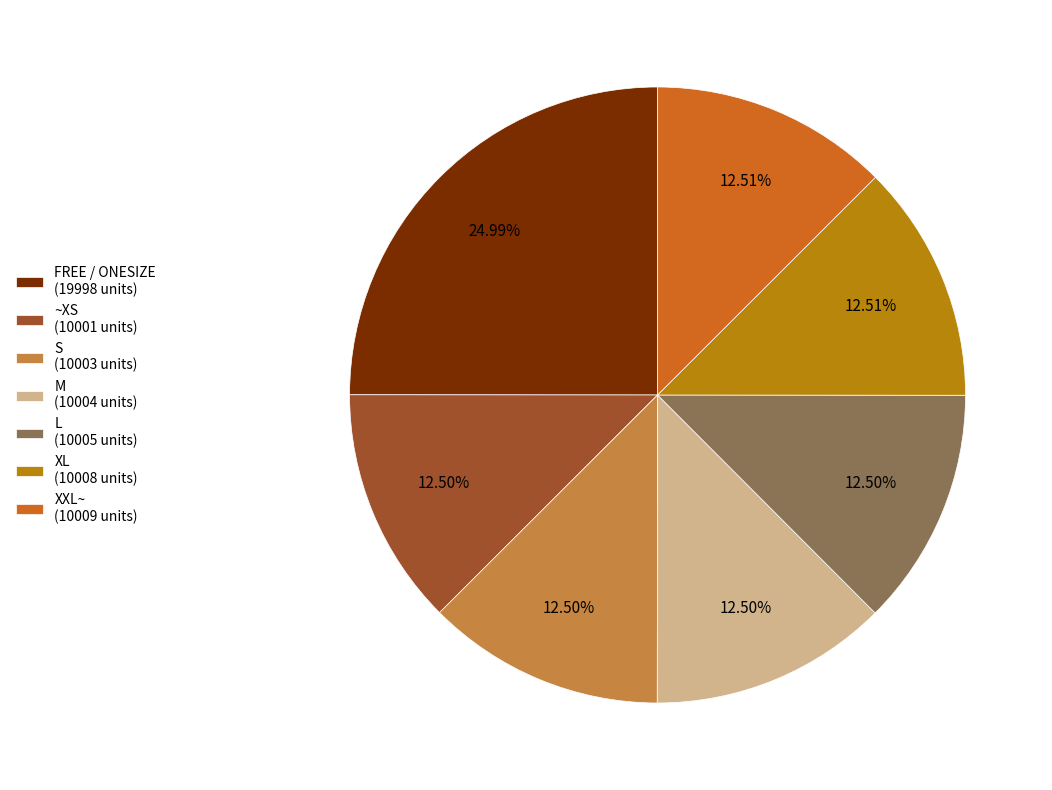

Do M and XXL~ together represent more than half of the pie?

No